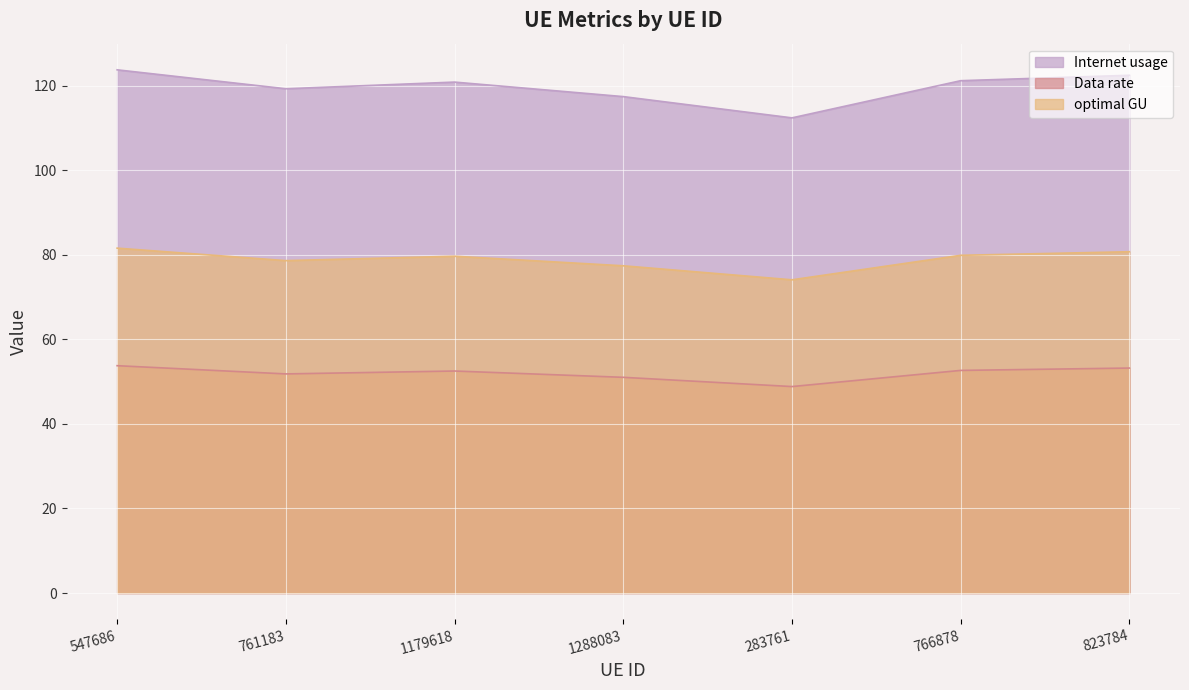

At how many categories does at least one series exceed 64?

7